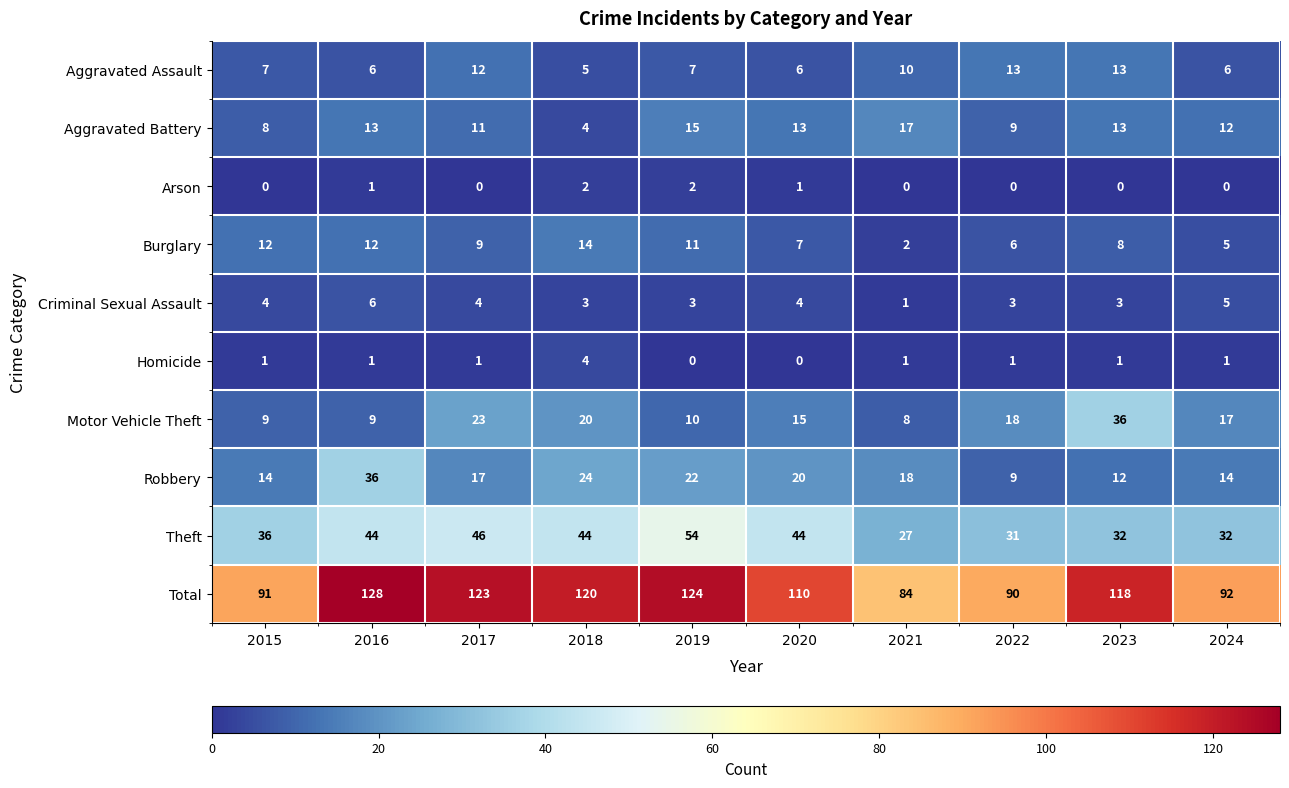

Which series changed the most between 2019 and 2021?

Total